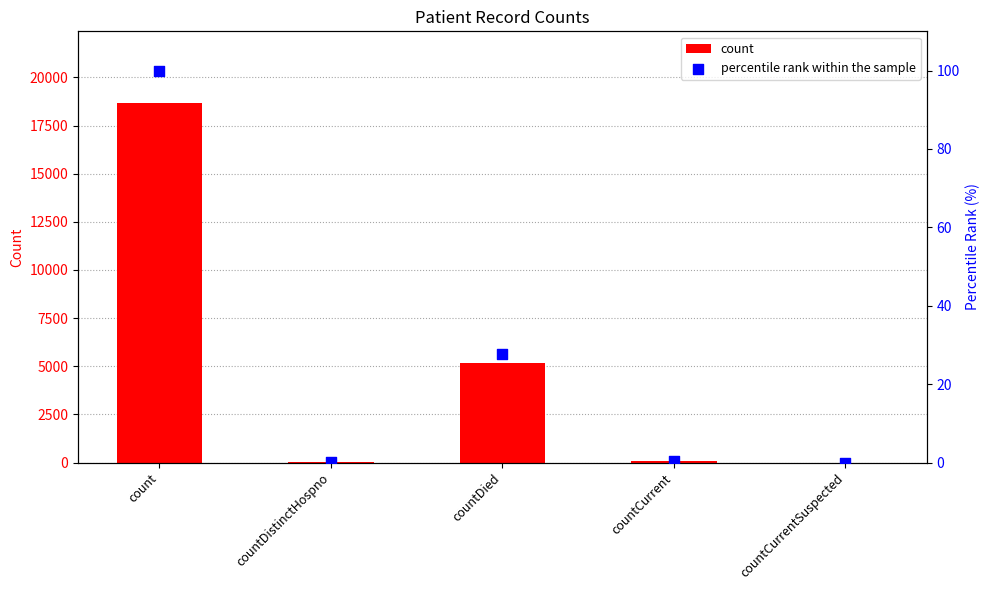

Which series contains the lowest Y value?

count